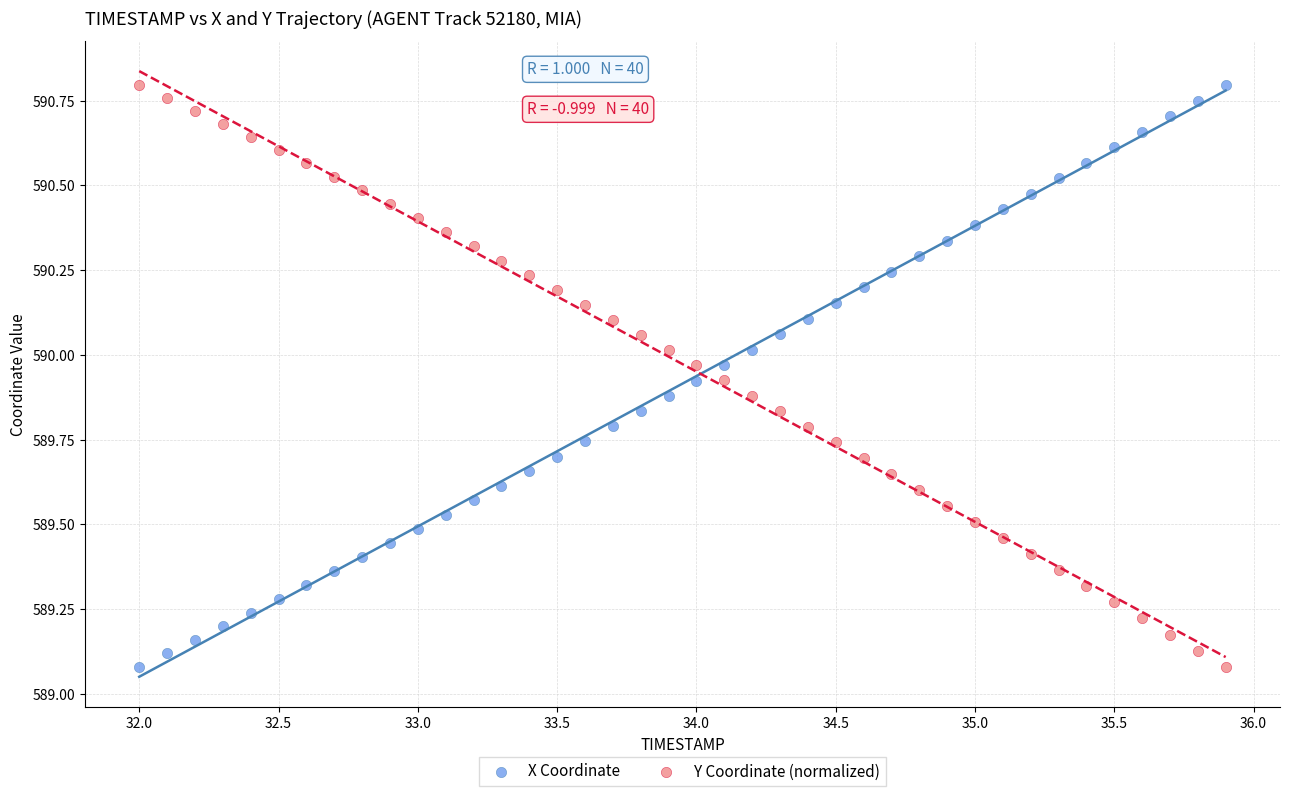

Across all data points, what is the range of Y values (max minus min)?

1.7